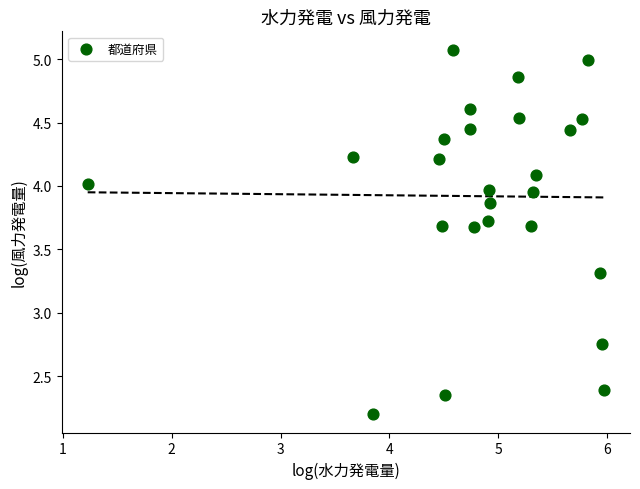

What is the range of X values (max minus min)?

4.7